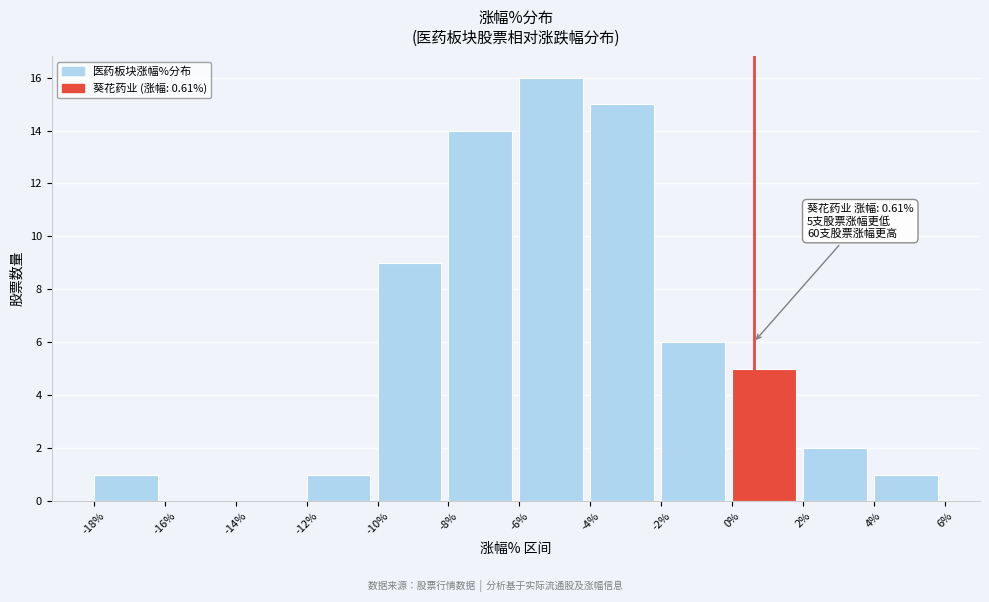

Which range on the x-axis has the tallest bar?

-6% to -4%